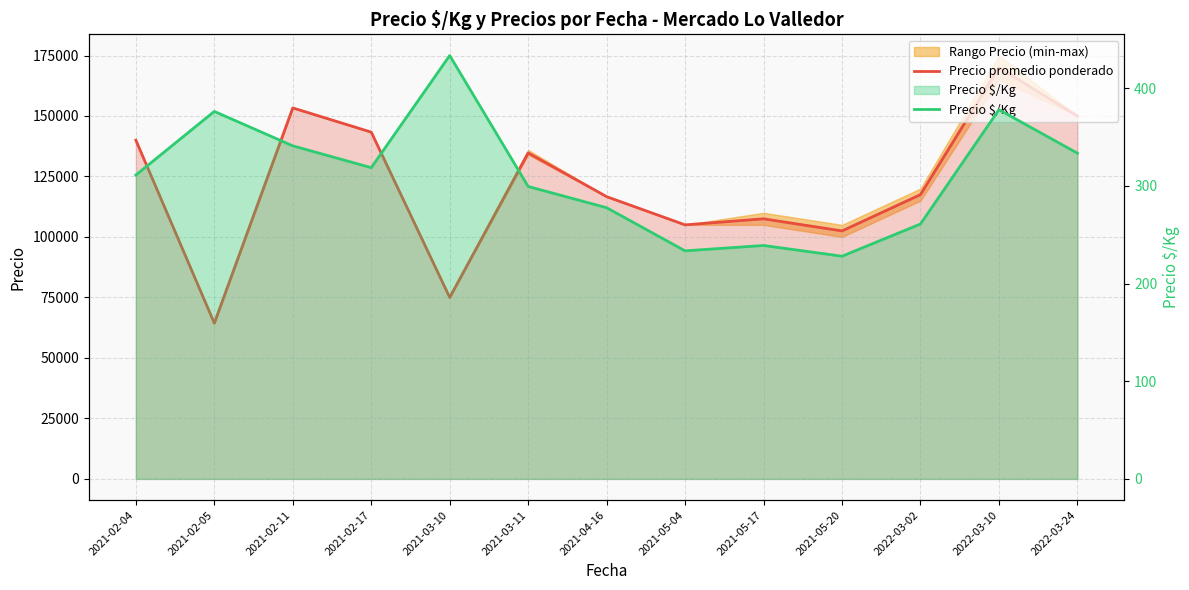

Rank the series by their maximum value, from lowest to highest.

Precio $/Kg, Precio promedio ponderado